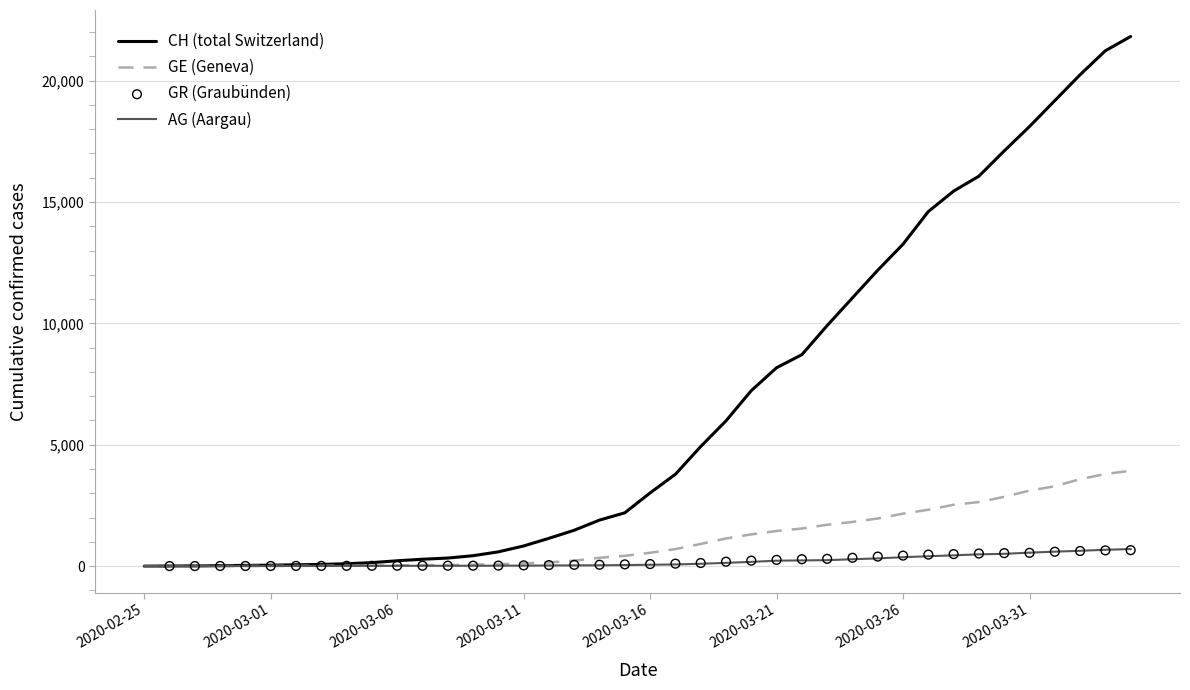

What is the maximum value for GE (Geneva)?

3928